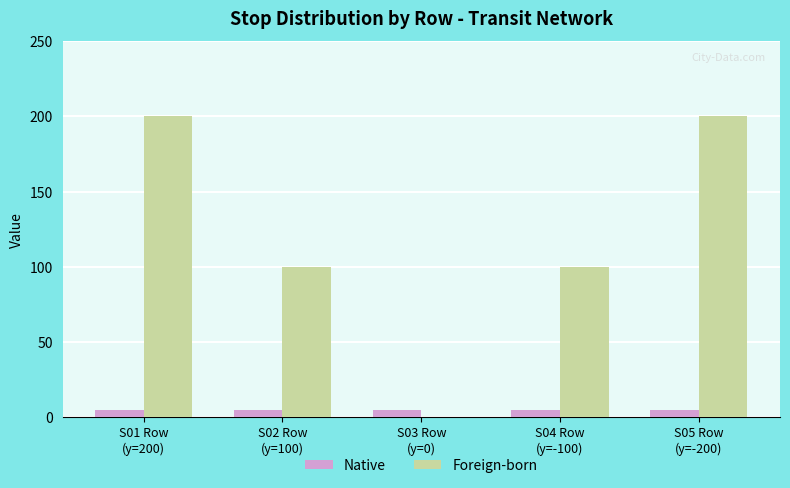

What is the sum of all Native values?

25